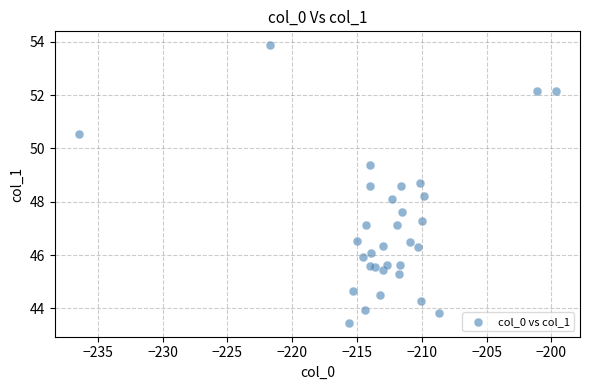

What is the range of Y values (max minus min)?

10.4